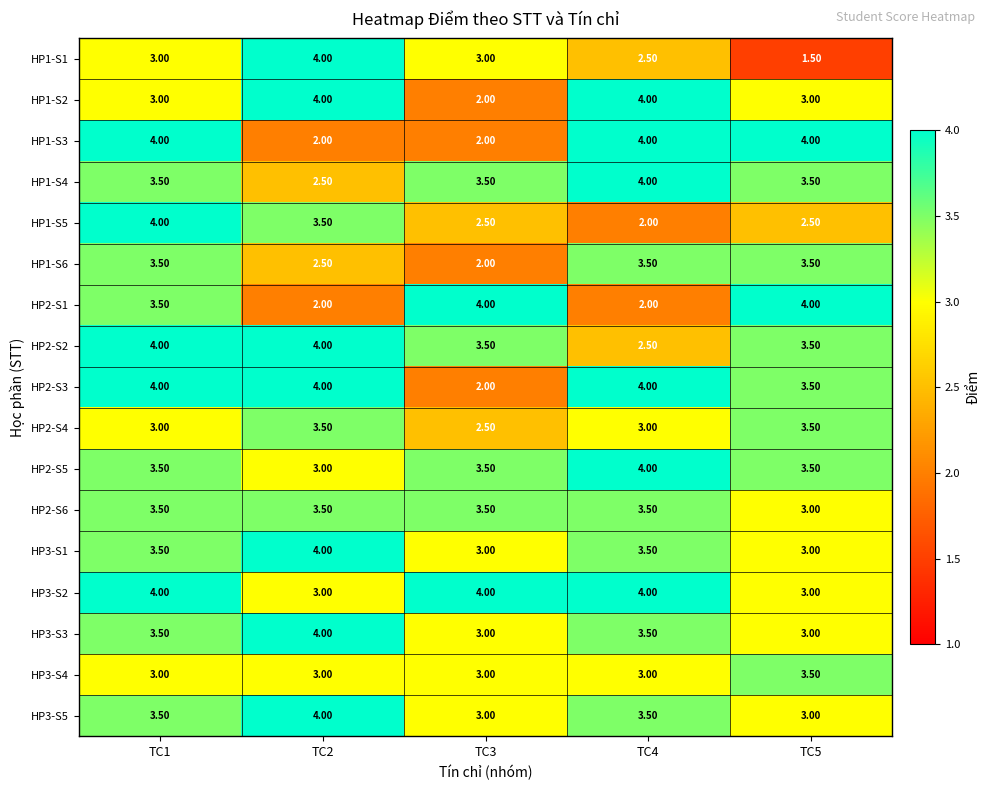

Which series changed the most between TC1 and TC4?

HP1-S5